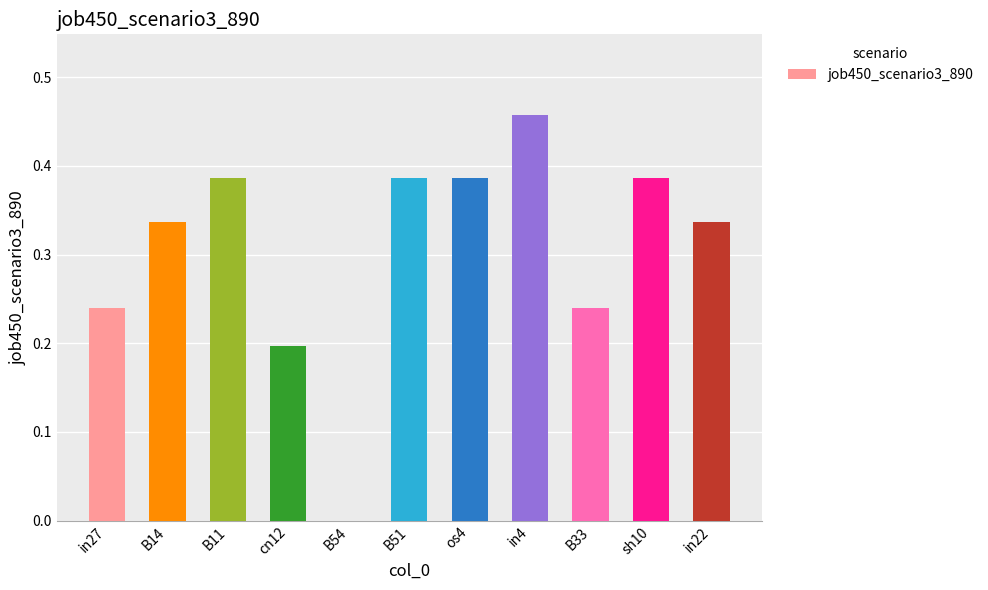

Which category has the highest value across all series?

in4